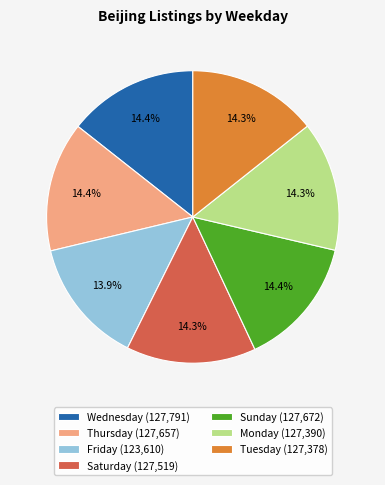

Combined, what portion of the pie is Friday (123,610) and Monday (127,390)?

28.2%